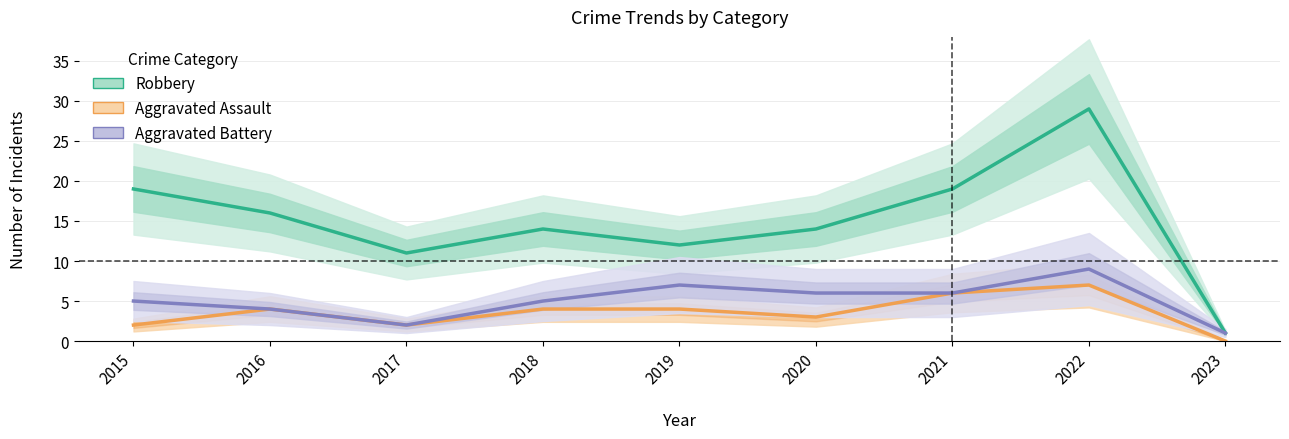

What is the difference between the second highest and minimum values in the Robbery series?

18